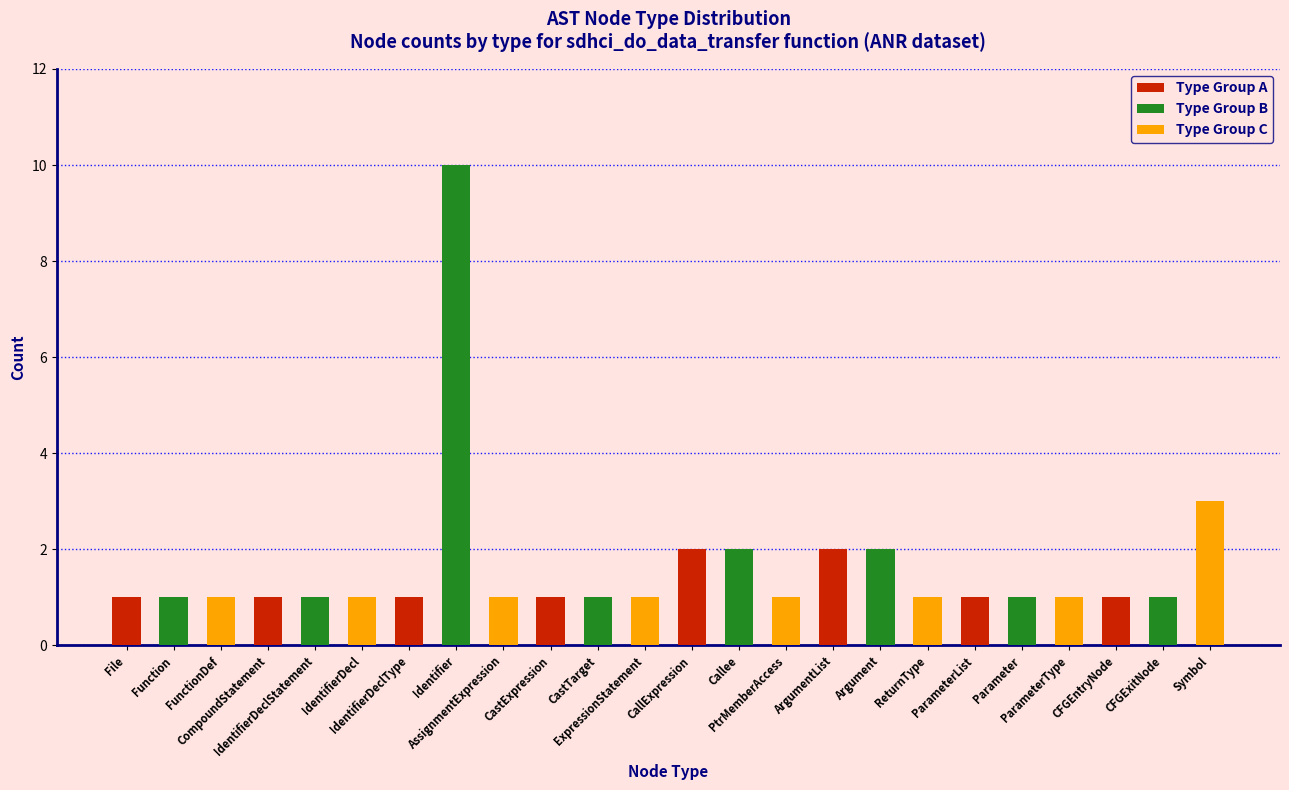

How many series are shown in this chart?

3